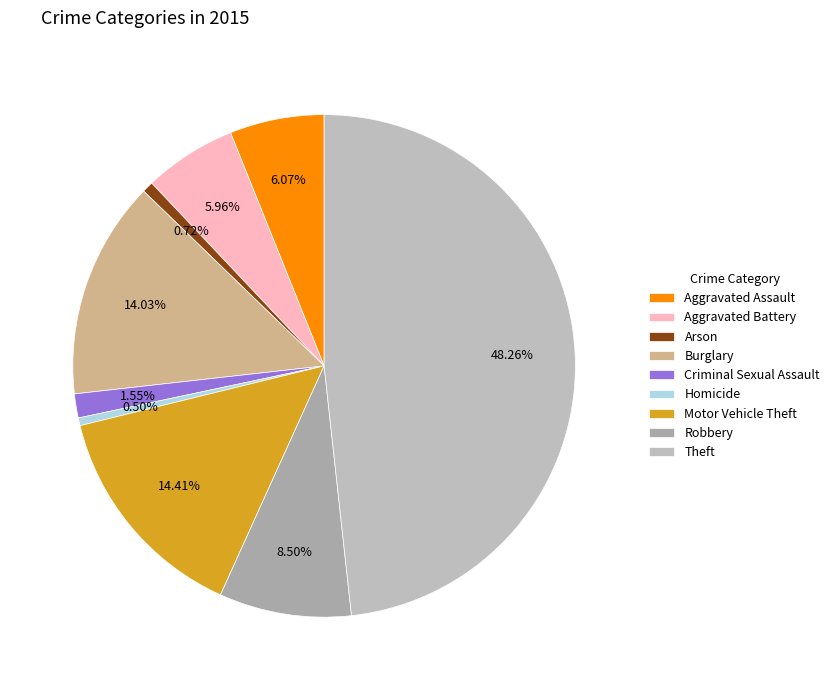

To the nearest percent, what is the difference between the largest and smallest slice percentages?

48%